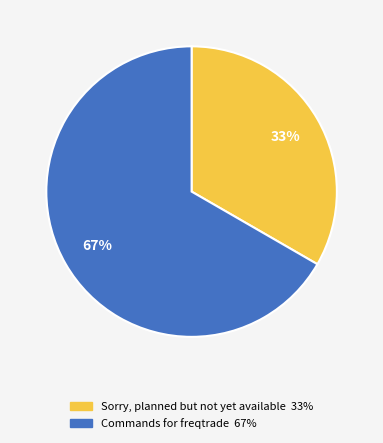

What percentage is the Commands for freqtrade slice, to the nearest percent?

67%